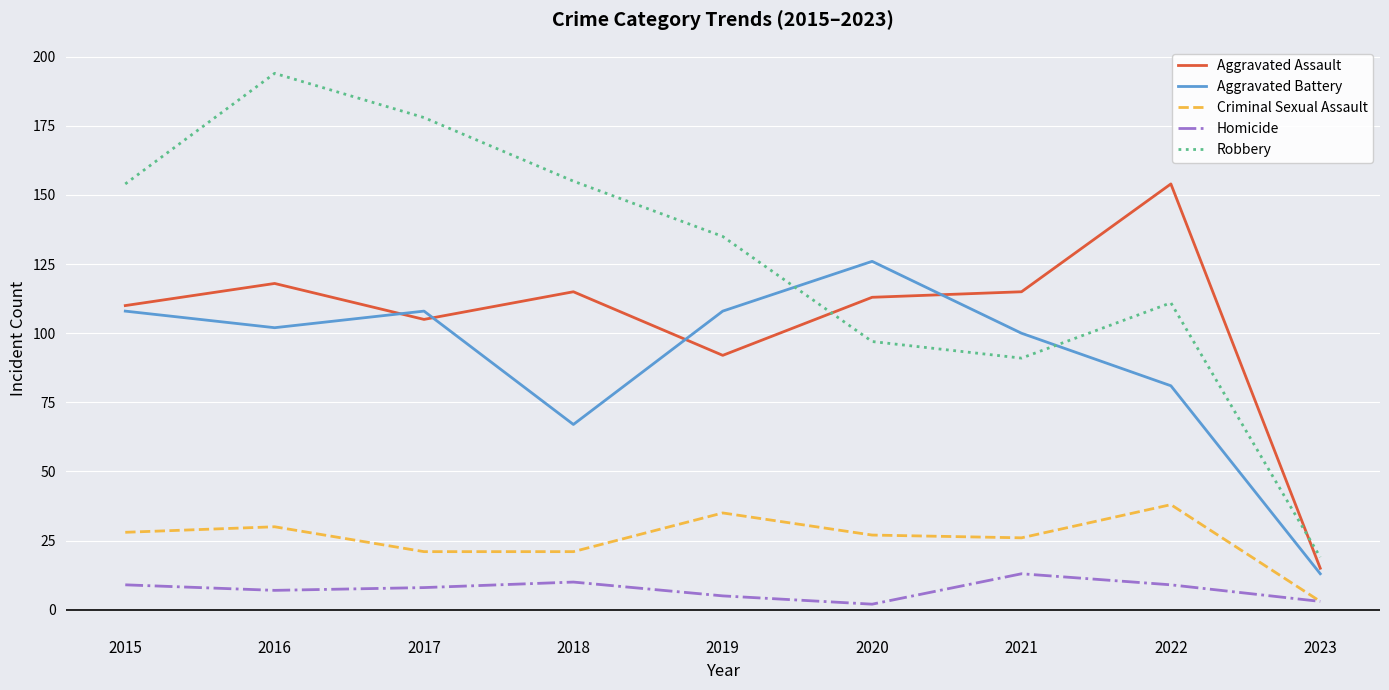

What is the maximum value for Aggravated Battery?

126